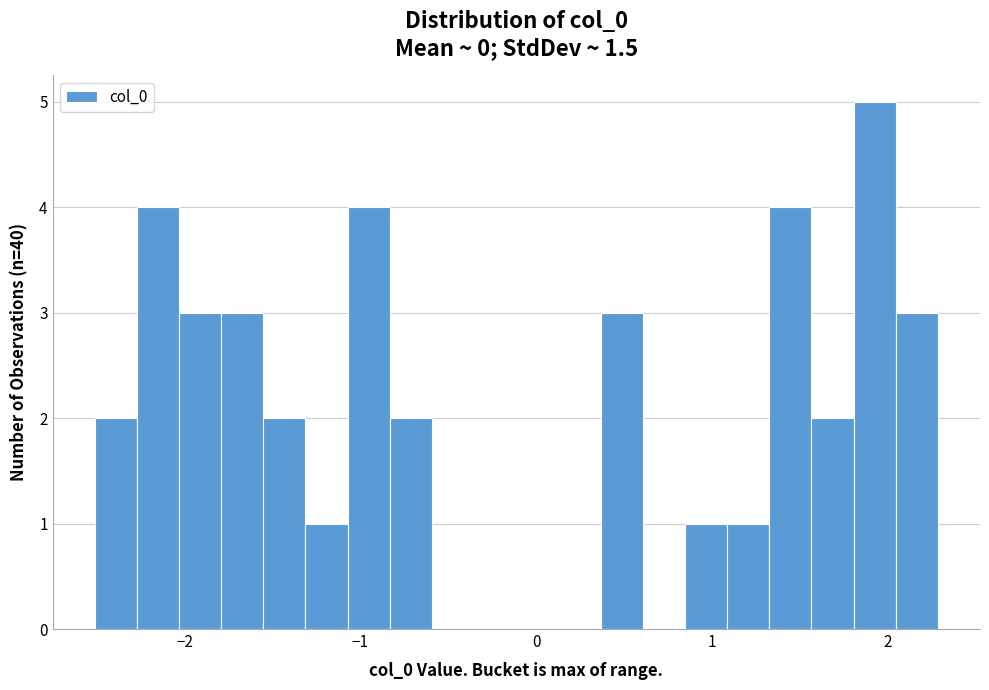

Read against the x-axis, roughly where is the centre of the tallest bar?

1.9